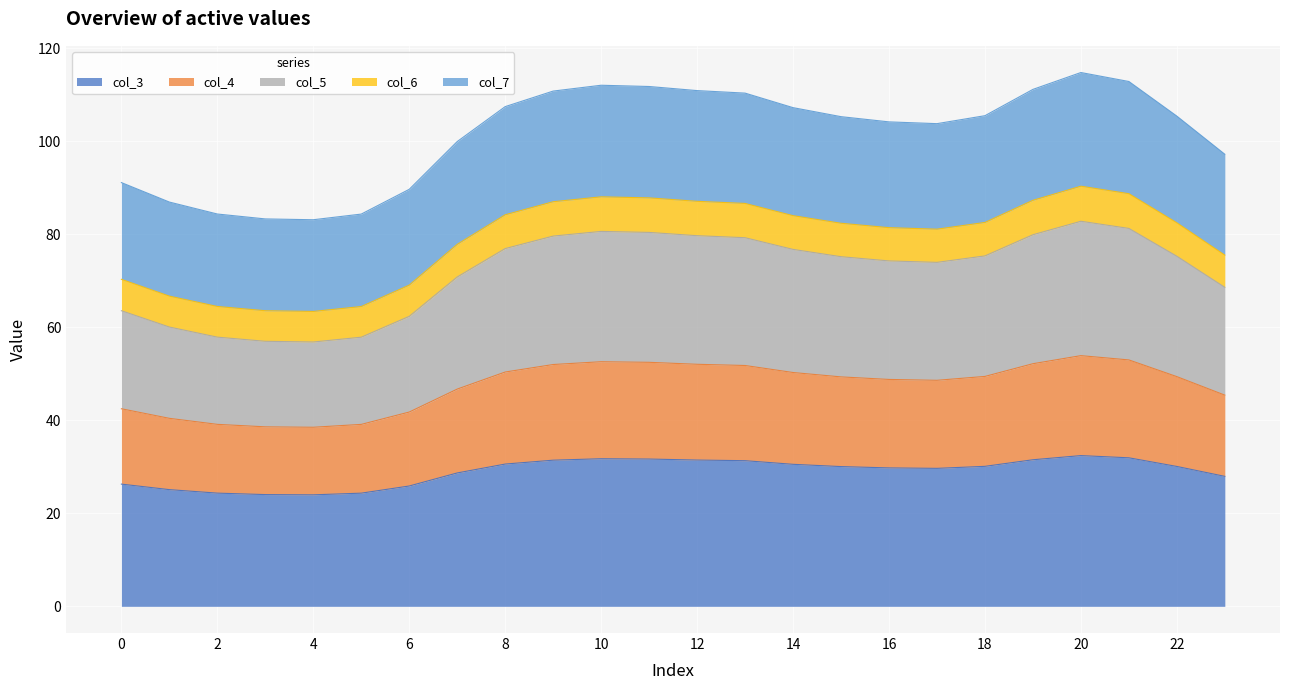

Is it true that col_3 equals 8.6 at 8?

False